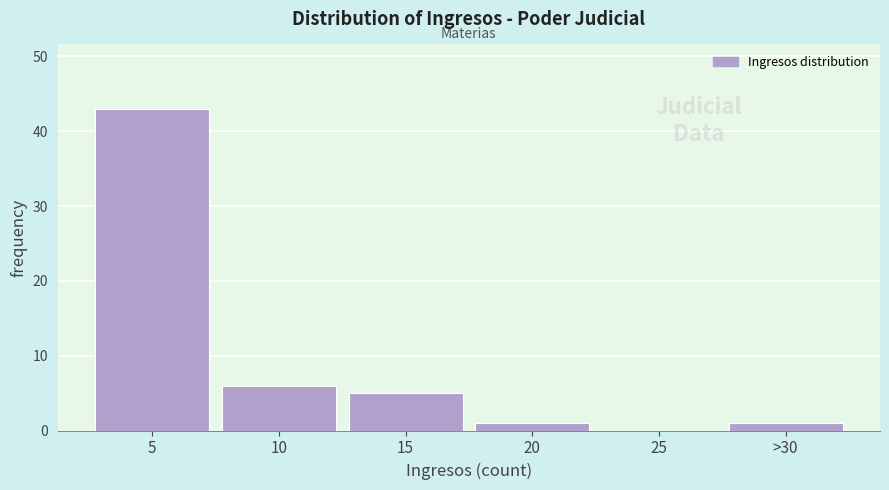

Reading left to right, extract all data points from this chart.

5=43	10=6	15=5	20=1	25=0	>30=1